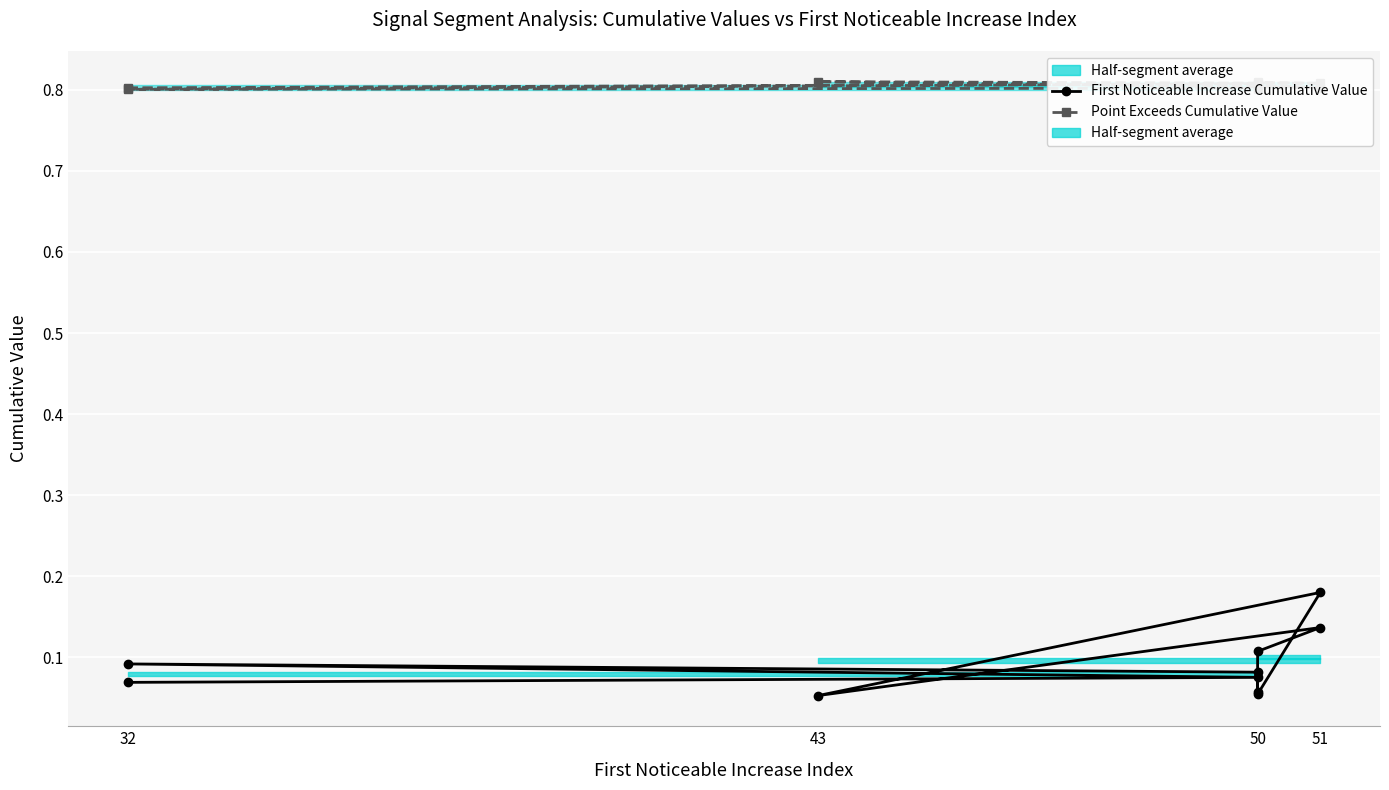

The First Noticeable Increase Cumulative Value series shows 0.1 at 51. True or false?

False